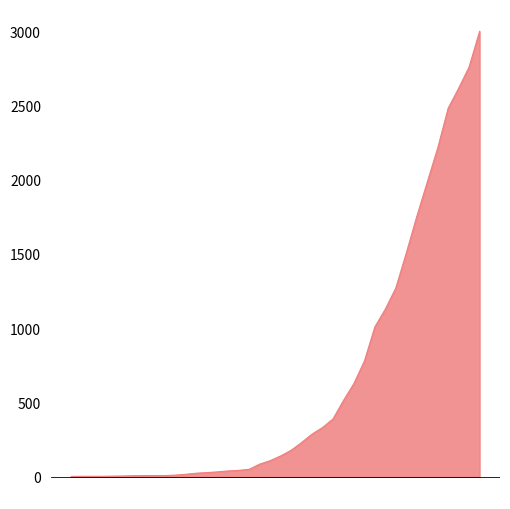

The value at 2020-03-31 is 1752. True or false?

True